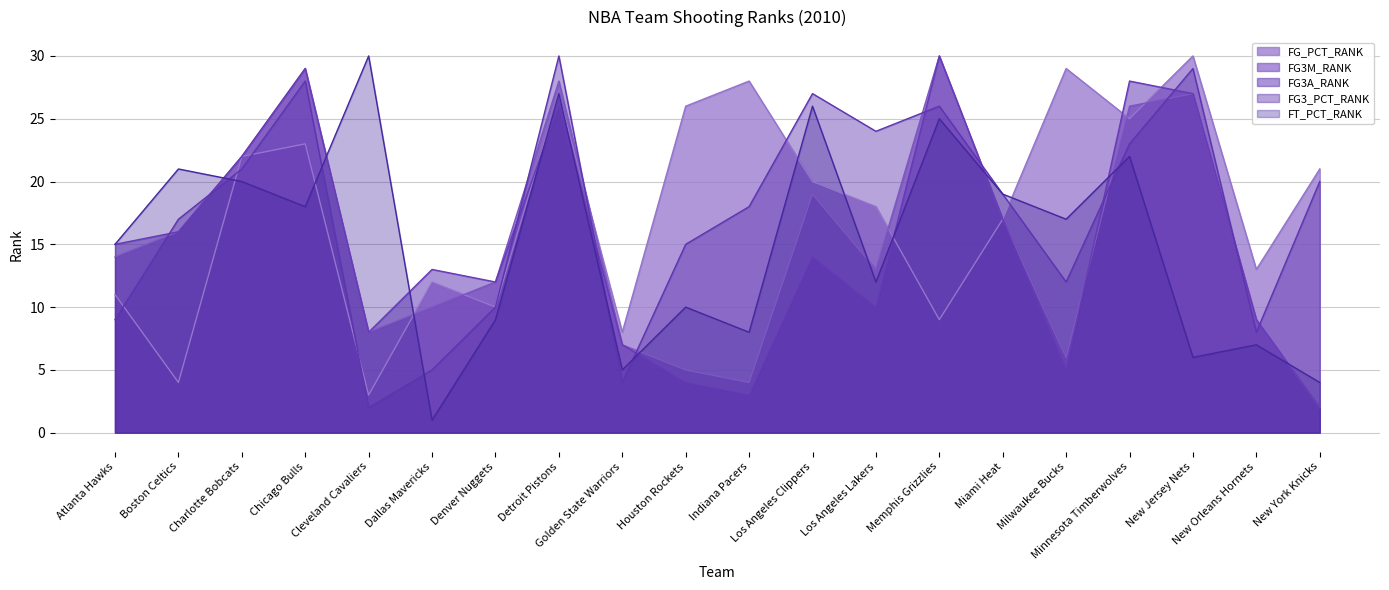

How many lines are shown in the chart?

5